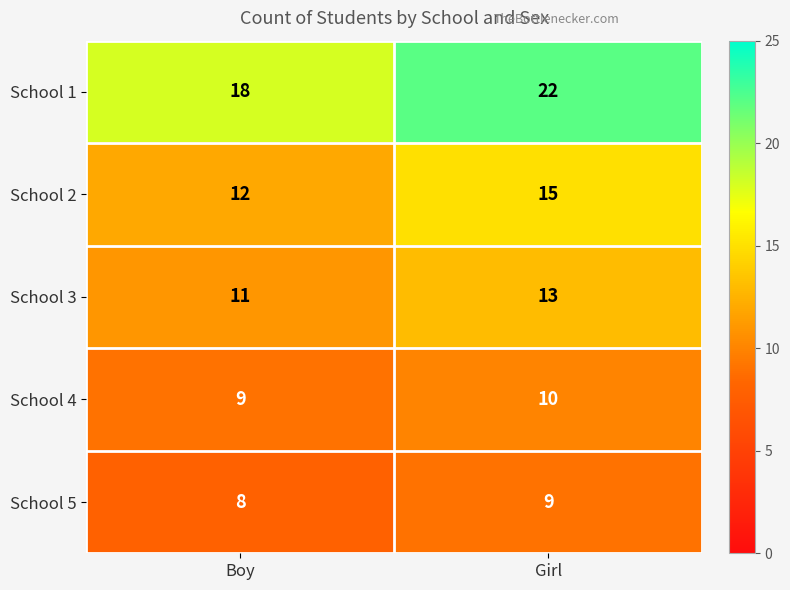

List the series in order of their peak value, highest first.

School 1, School 2, School 3, School 4, School 5